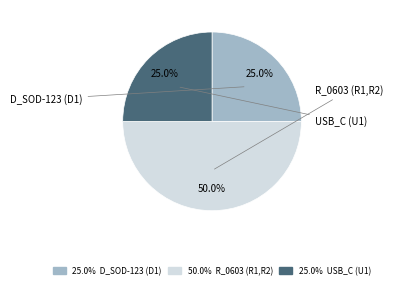

The R_0603 (R1,R2) slice represents 65% of the pie. True or false?

False